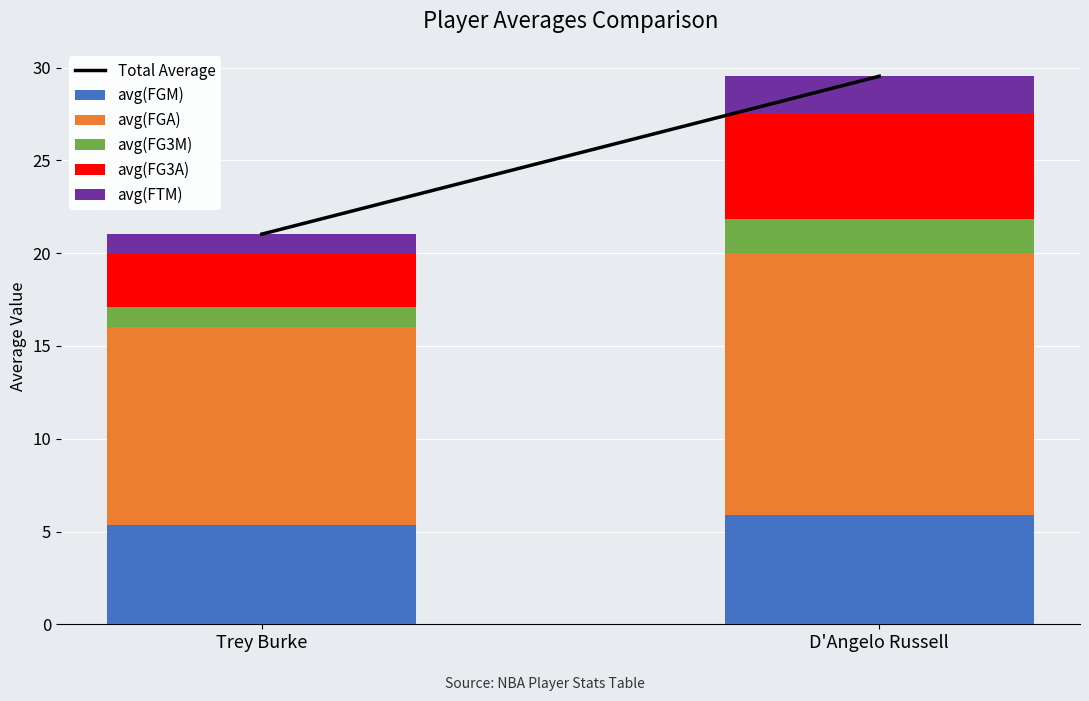

Reading left to right, transcribe the values for avg(FGM).

5.4	5.9